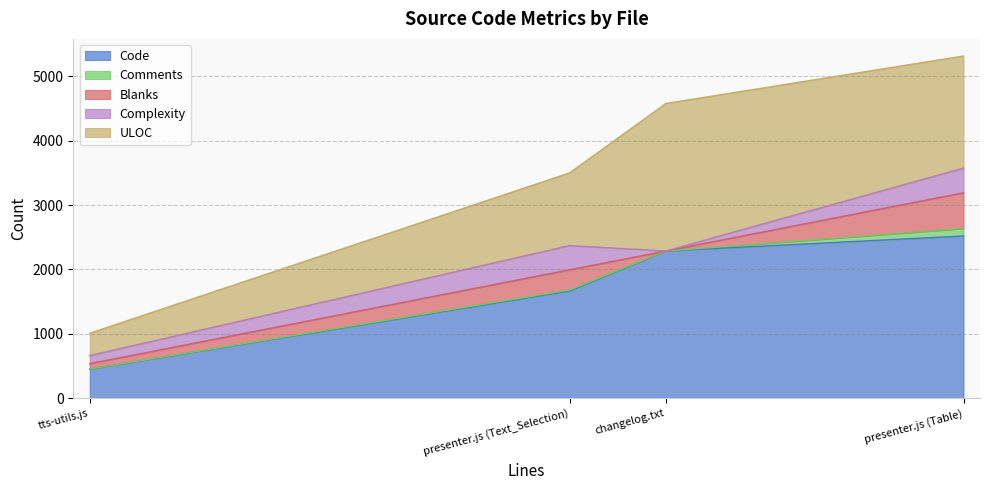

At which category is the sum across all series the highest?

presenter.js (Table)